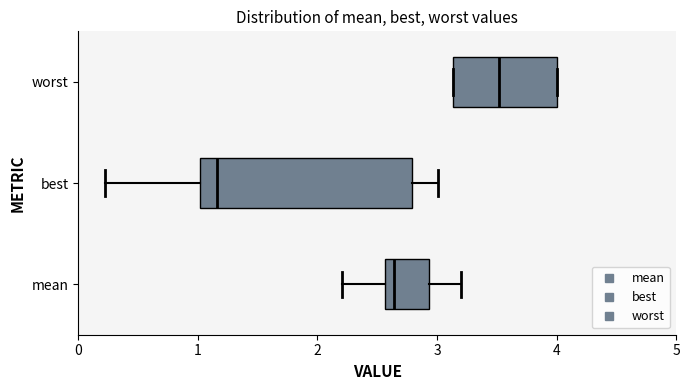

Reading bottom to top, transcribe this box plot: for each box, give where its median line is, the range the box spans, and where its two whiskers end, as read against the x-axis. The values are not printed on the chart, so give them approximately, as read against the axis.

mean: median 2.6 (just right of the box's left edge), box 2.6 to 2.9, whiskers 2.2 to 3.2
best: median 1.2, box 1.0 to 2.8, whiskers 0.2 to 3.0
worst: median 3.5, box 3.1 to 4.0, whiskers 3.1 to 4.0